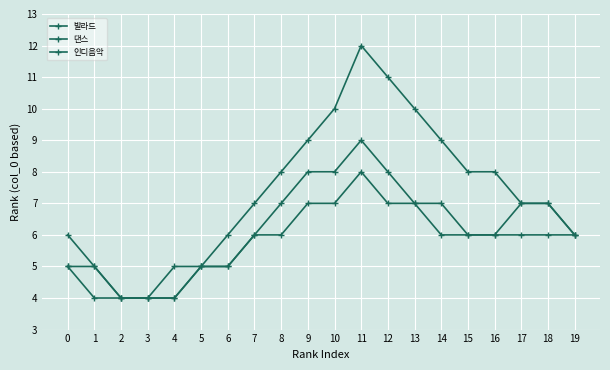

How many data points does each series have?

20